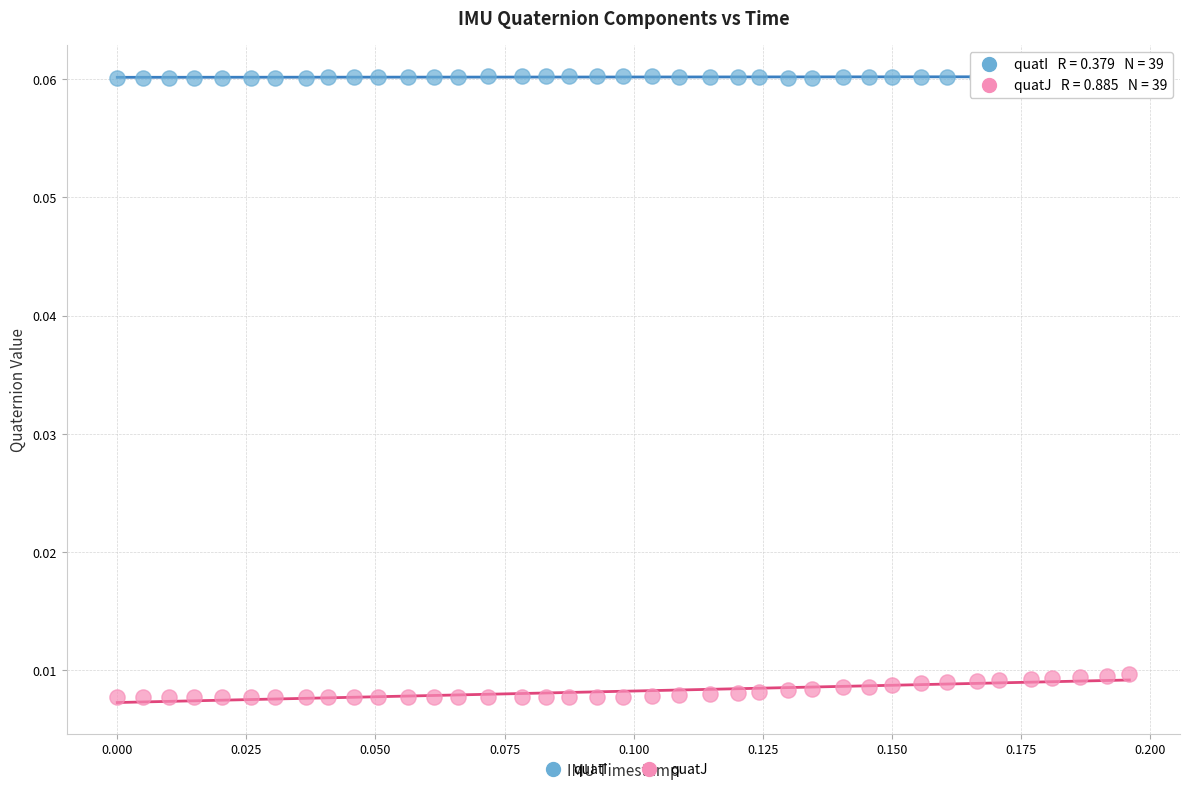

Which series contains the highest Y value?

quatI